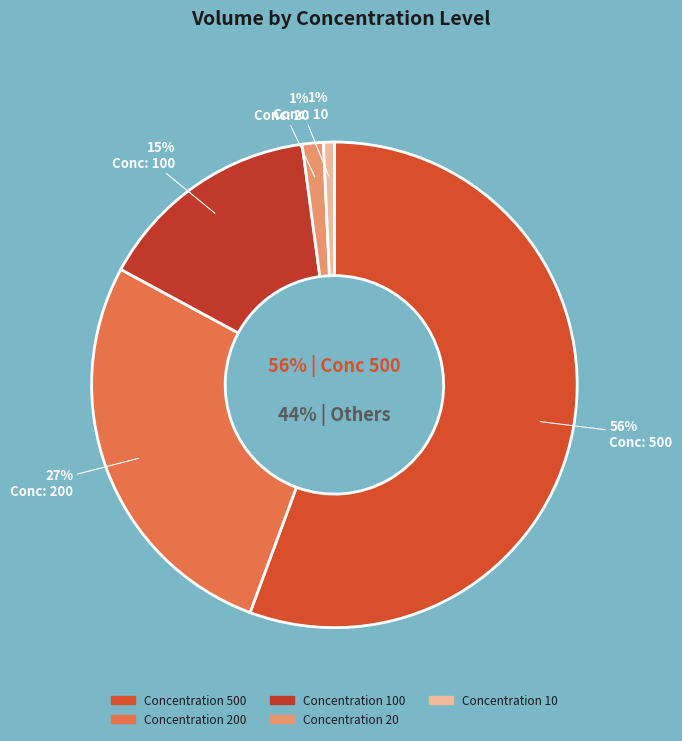

The 10 slice represents 11% of the pie. True or false?

False